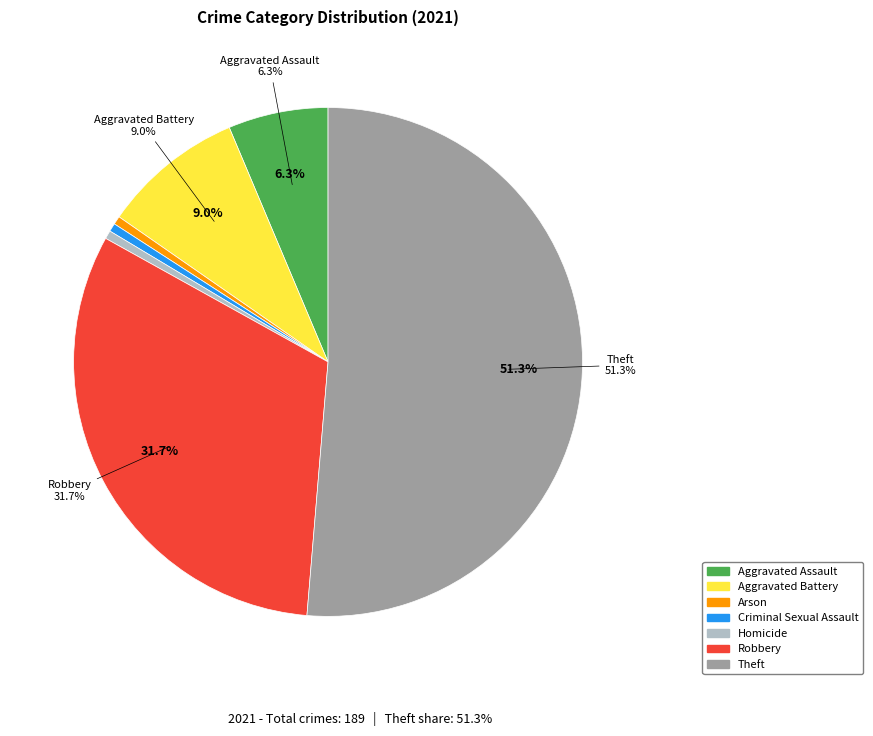

Do Robbery and Homicide together represent more than half of the pie?

No